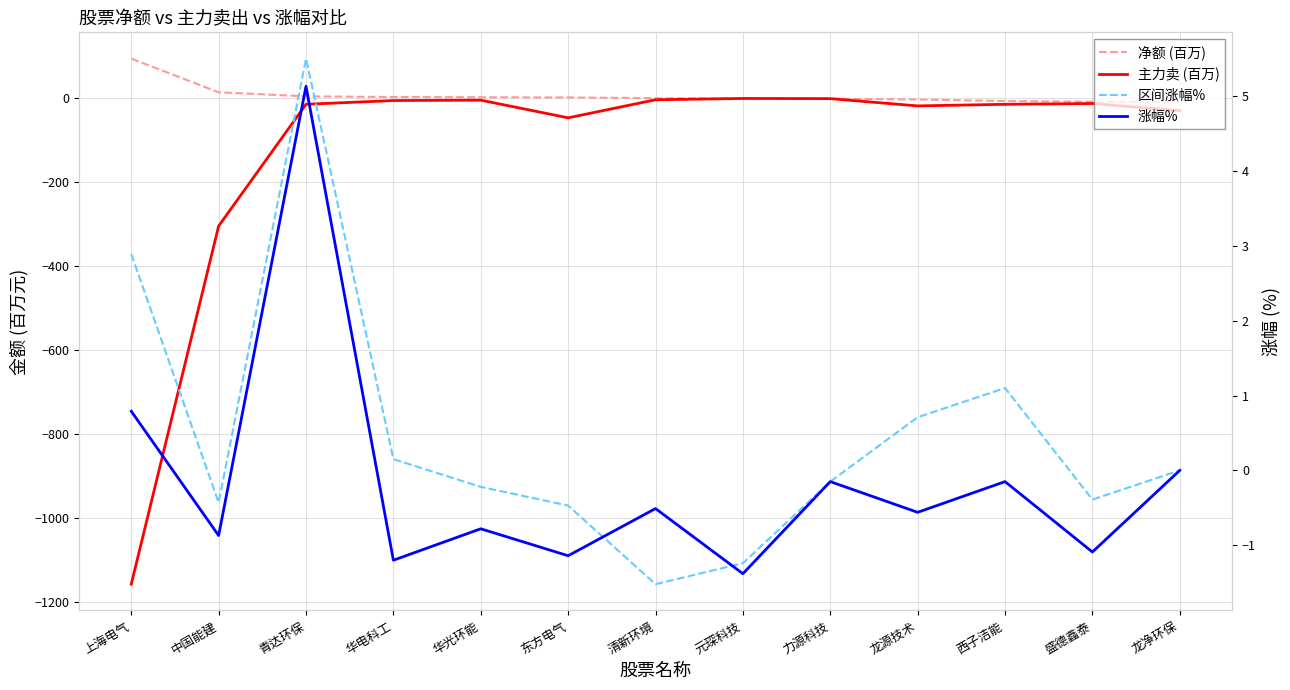

At how many categories does at least one series exceed -649?

13